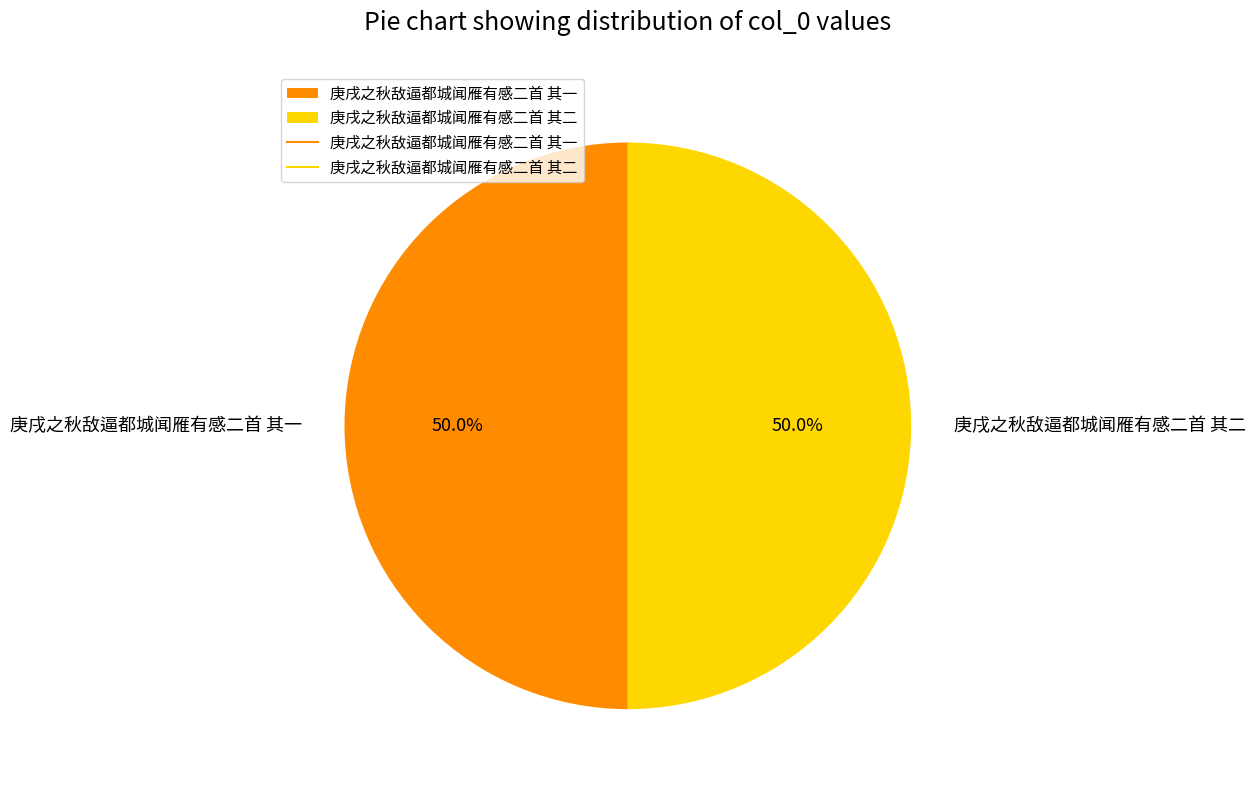

How many segments does this pie chart have?

2